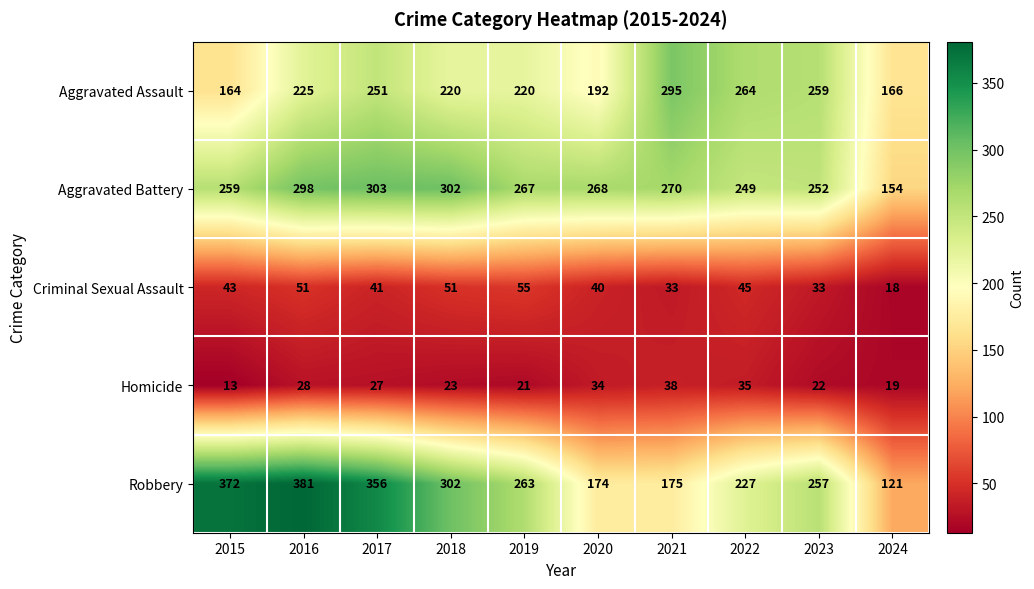

What is the difference between the highest and lowest values at 2018?

279